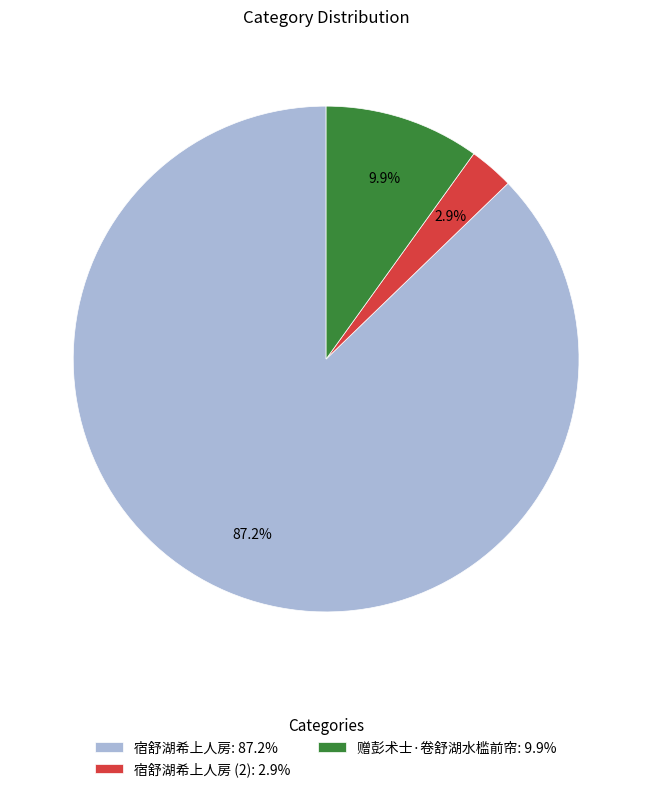

Count the number of slices in the pie.

3